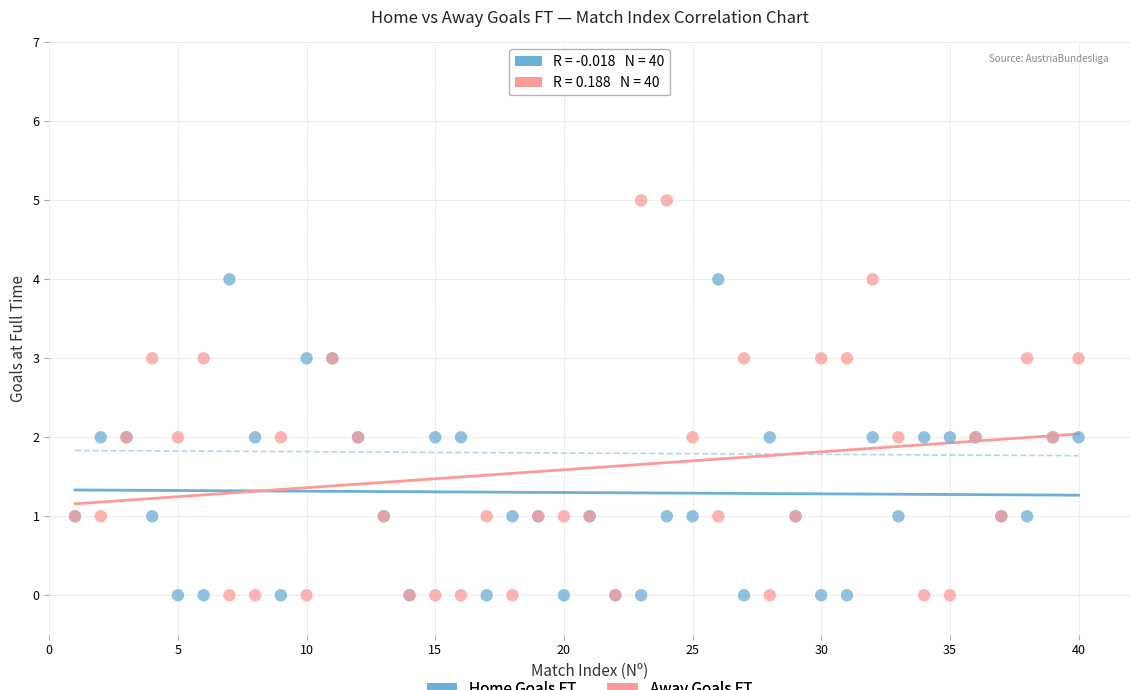

What is the X range (max minus min) for the scatter plot?

39